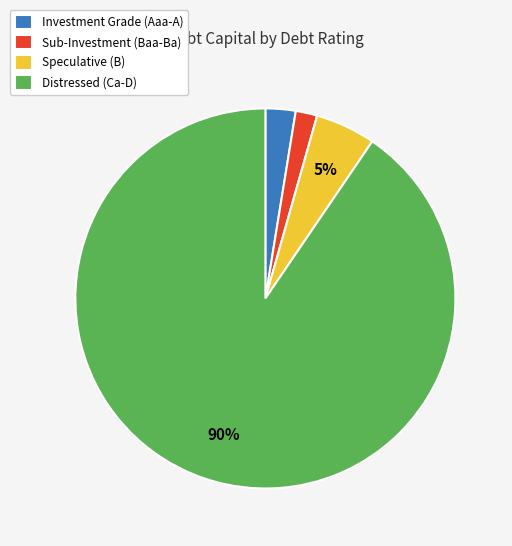

To the nearest percent, what is the difference between the Sub-Investment (Baa-Ba) and Investment Grade (Aaa-A) slice percentages?

1%